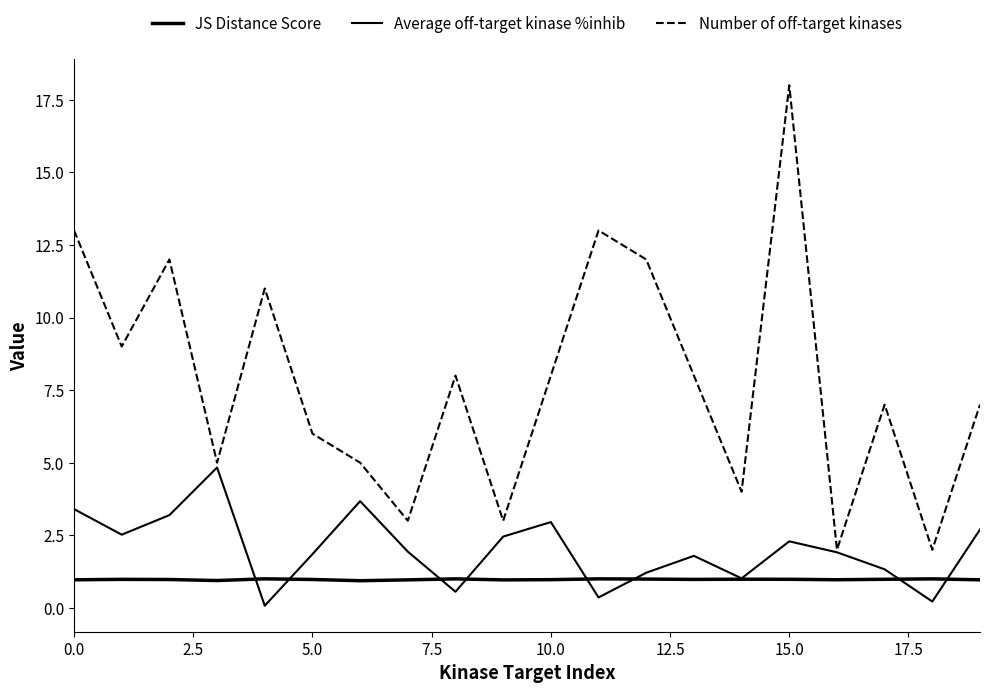

At how many categories does at least one series exceed 6?

12